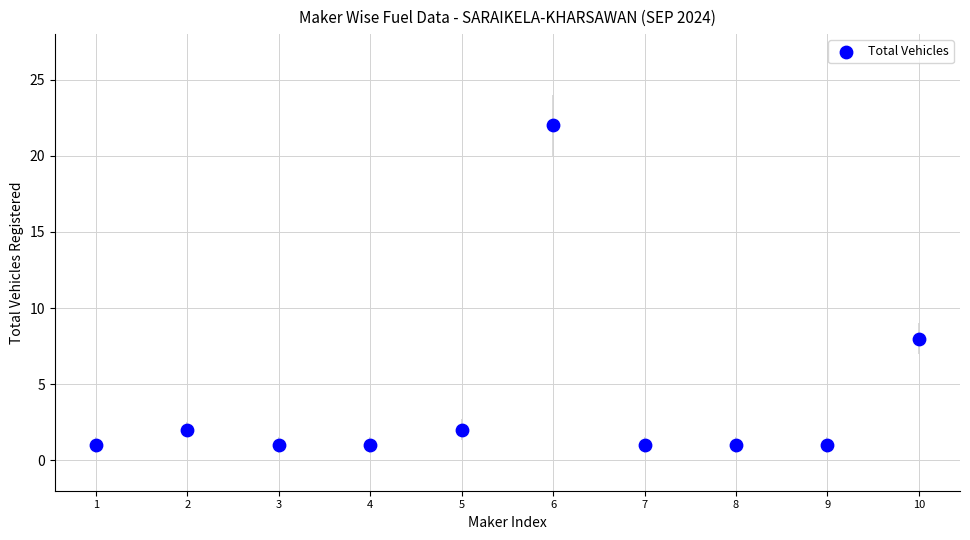

What is the range of X values (max minus min)?

9